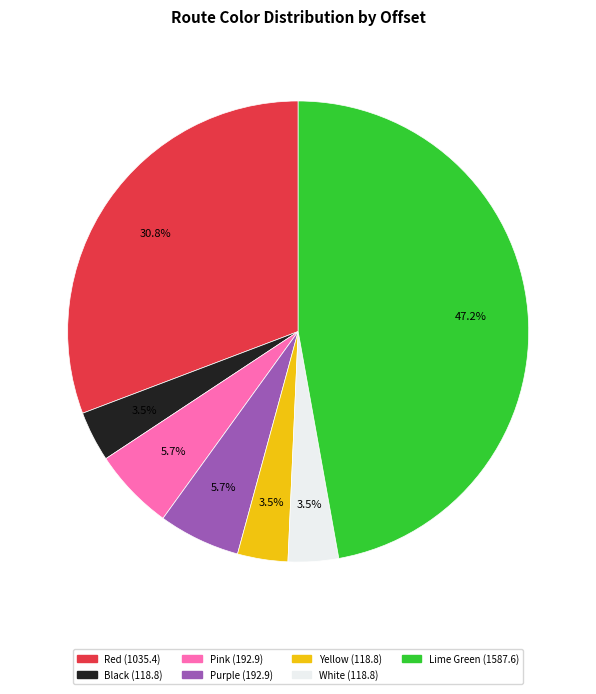

Which category has the biggest portion of the pie?

Lime Green